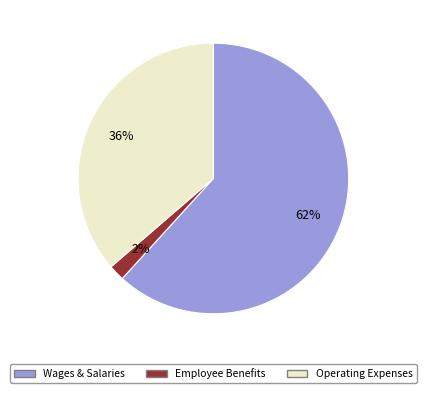

What is the largest slice in the pie chart?

Wages & Salaries